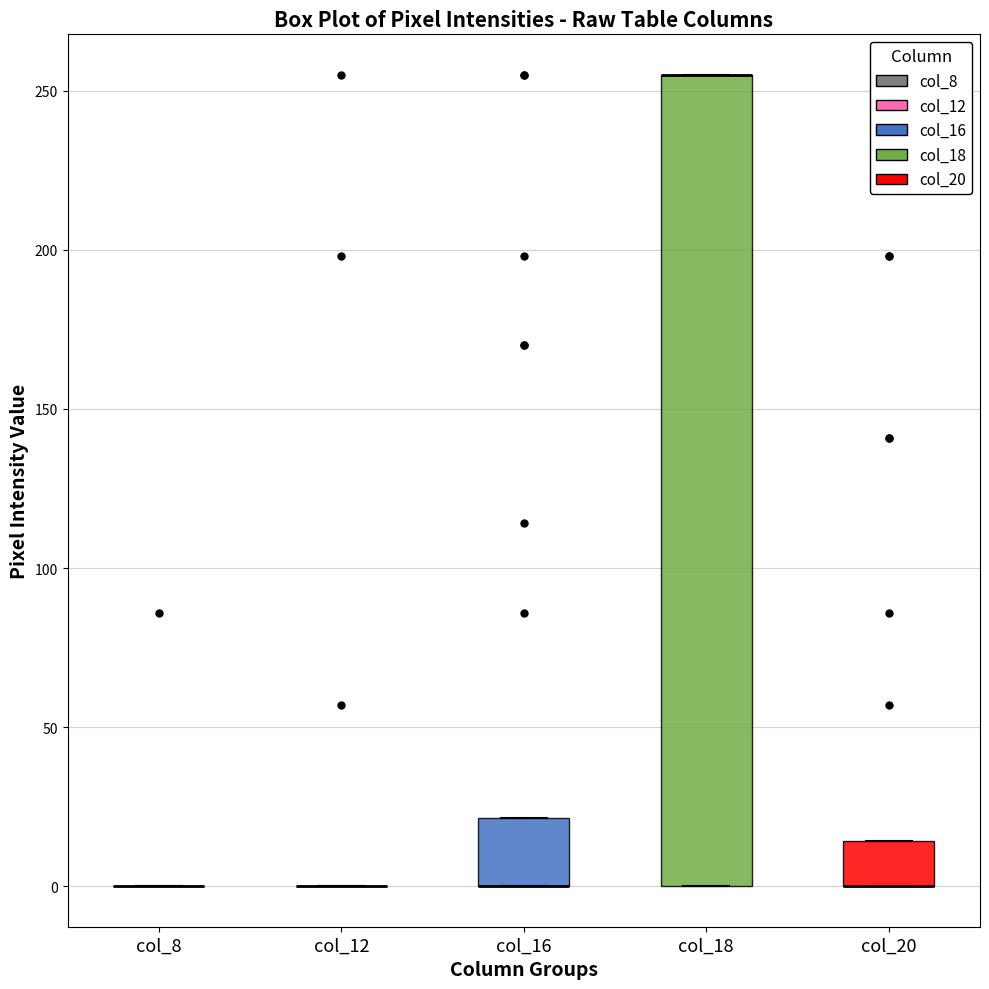

Reading left to right, transcribe this box plot: for each box, give where its median line is, the range the box spans, and where its two whiskers end, as read against the y-axis. The values are not printed on the chart, so give them approximately, as read against the axis.

col_8: box collapsed to a line at 0, whiskers 0 to 0
col_12: box collapsed to a line at 0, whiskers 0 to 0
col_16: median 0 (drawn on the box's lower edge), box 0 to 20, whiskers 0 to 20
col_18: median 255 (drawn on the box's upper edge), box 0 to 255, whiskers 0 to 255
col_20: median 0 (drawn on the box's lower edge), box 0 to 15, whiskers 0 to 15